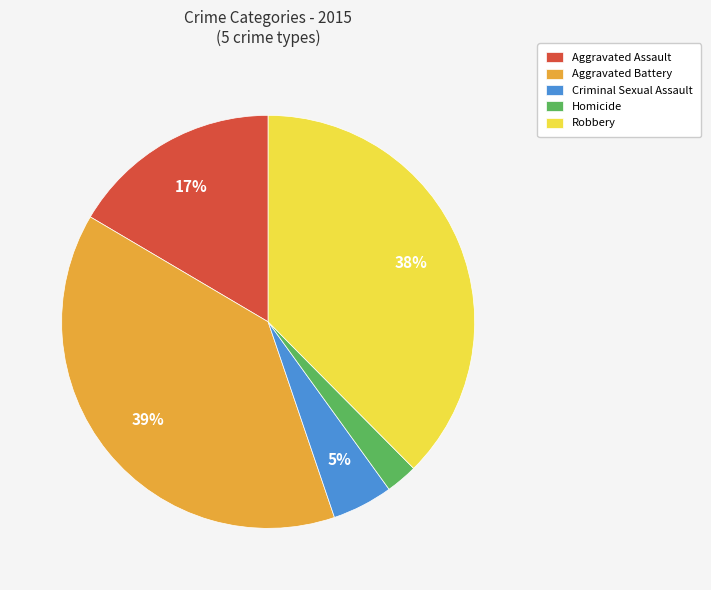

Is it true that Aggravated Assault is 11% of the pie?

False